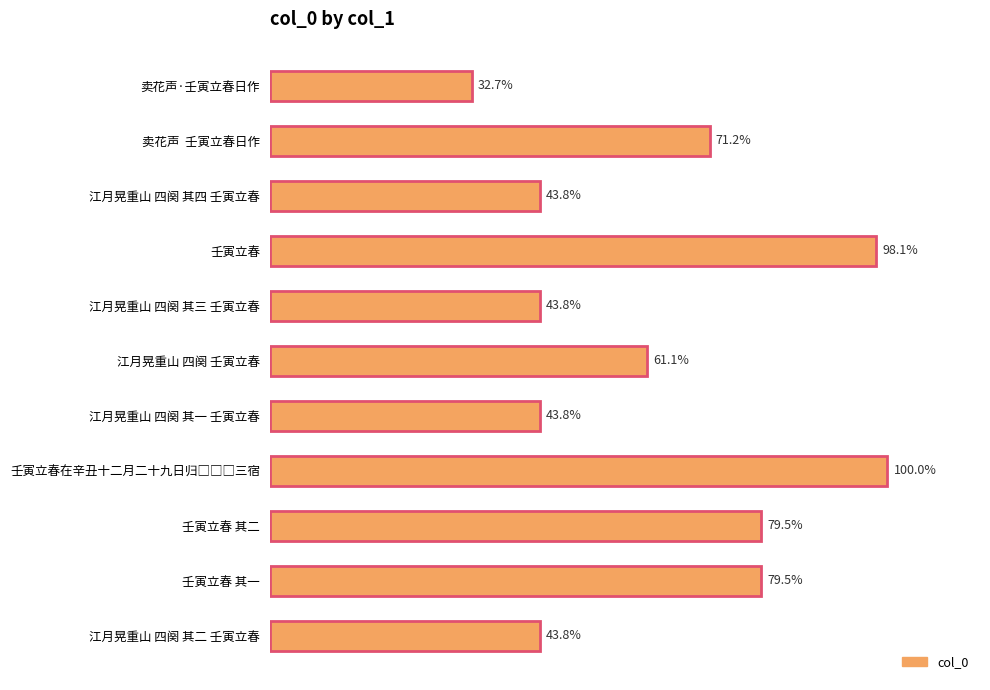

Does the chart contain any negative values?

No